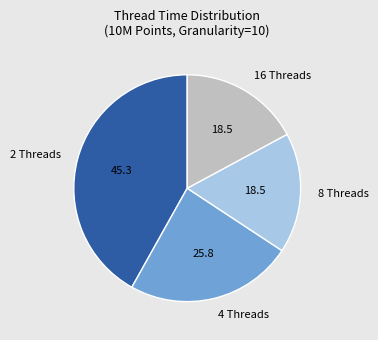

What is the ratio of the value at 8 Threads to the value at 2 Threads?

0.4